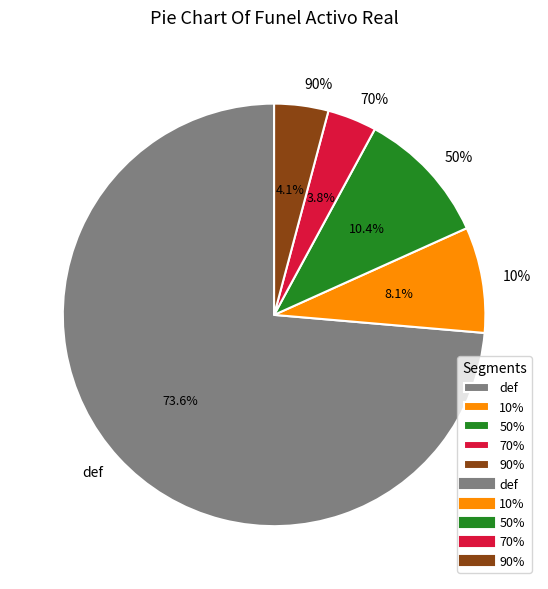

To the nearest percent, what portion does 70% represent?

4%